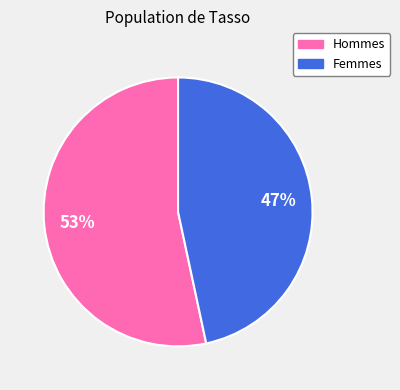

Approximately how many times larger is the value at Femmes compared to Hommes?

0.9